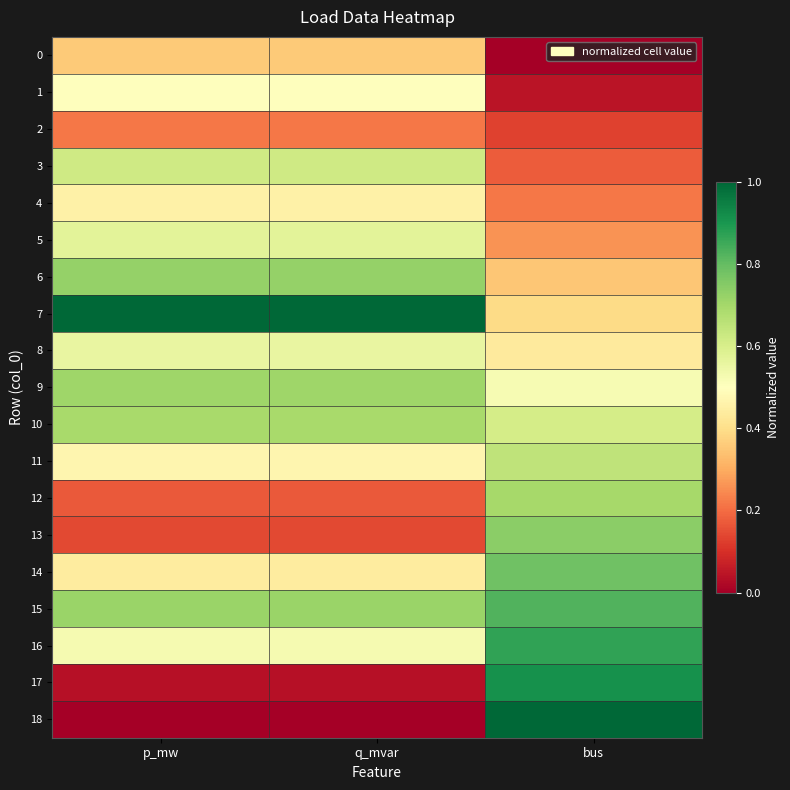

What is the total value across all series at bus?

9.6